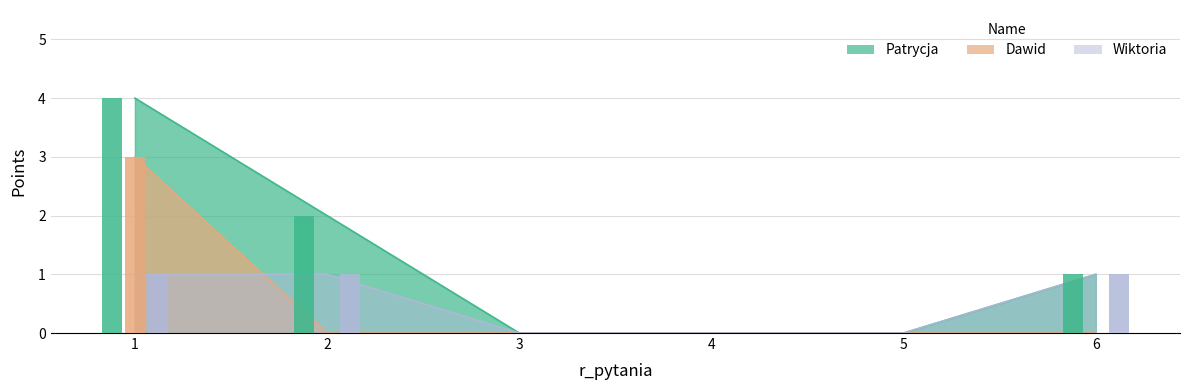

At which category does the chart reach its minimum across all series?

3